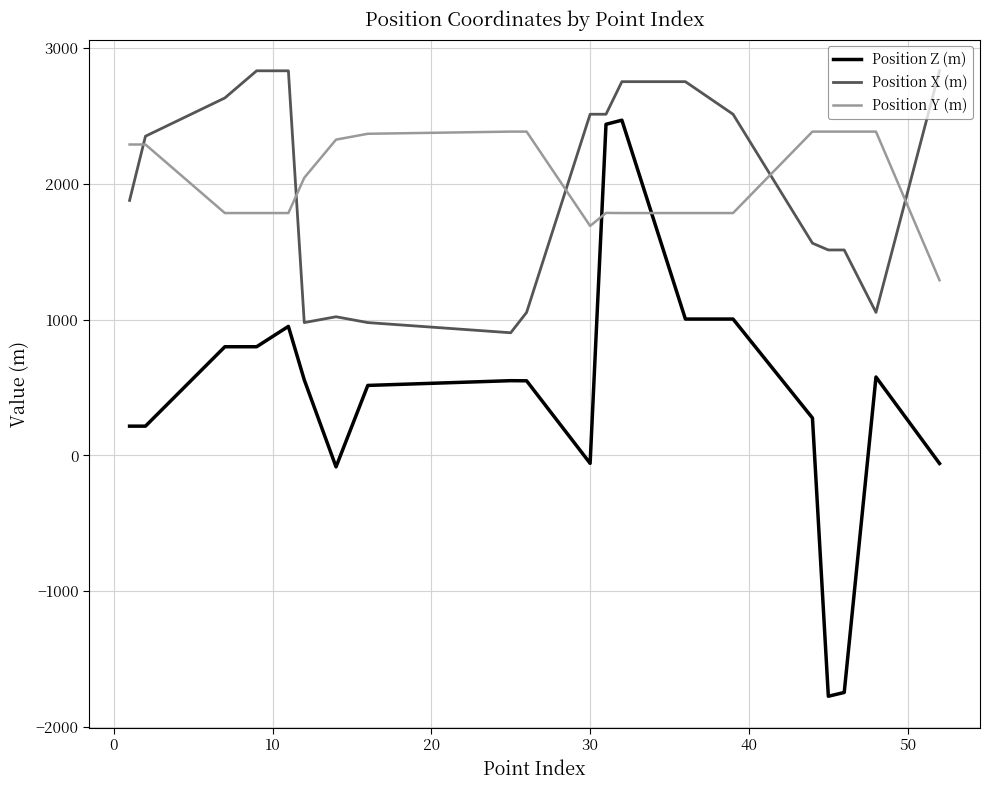

Which series ends up on top after the final intersection of Position Y (m) and Position Z (m)?

Position Y (m)